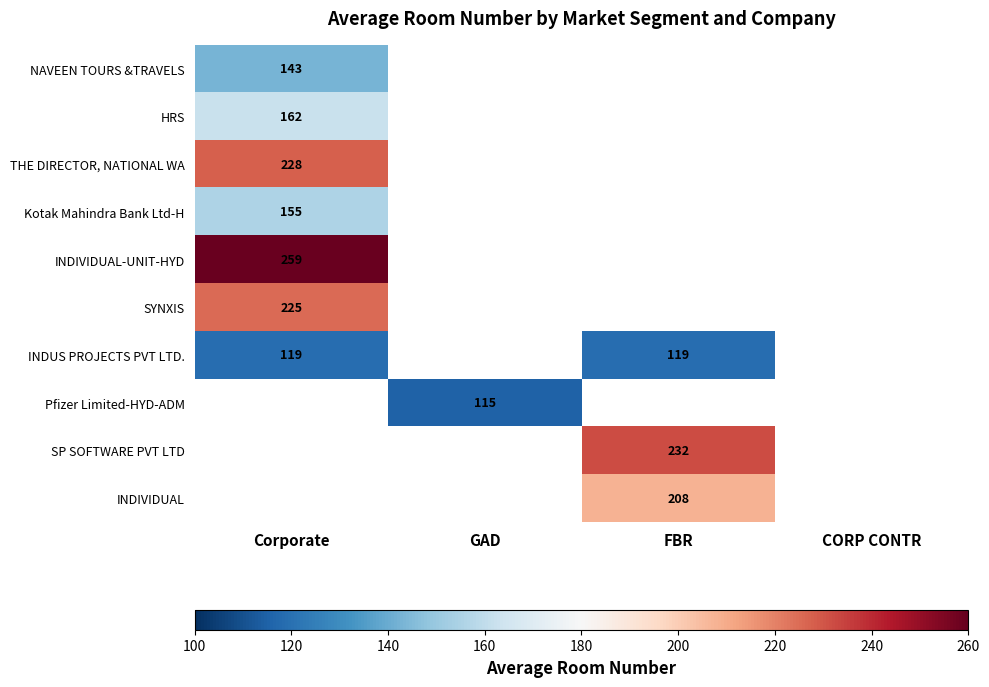

The value of THE DIRECTOR, NATIONAL WA at Corporate is 57.3. True or false?

False